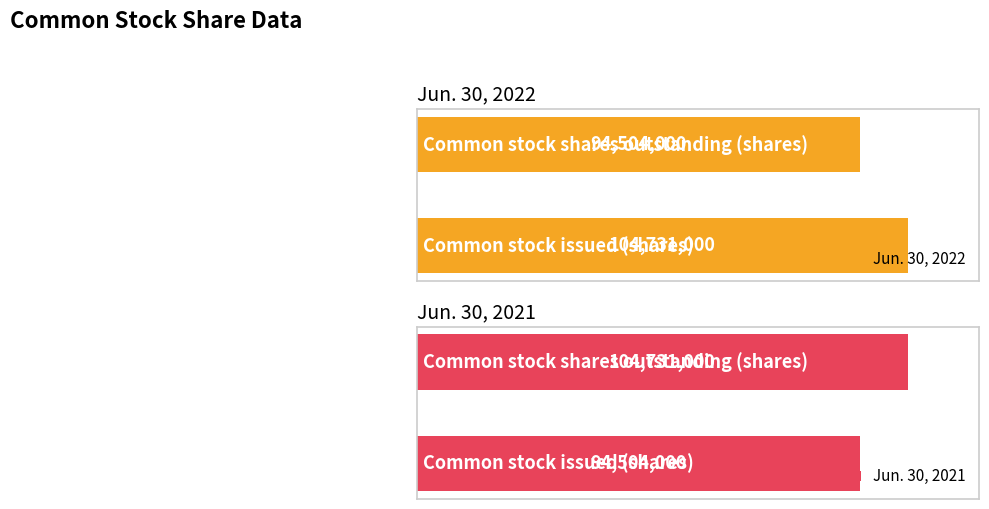

How many series are shown in this chart?

2